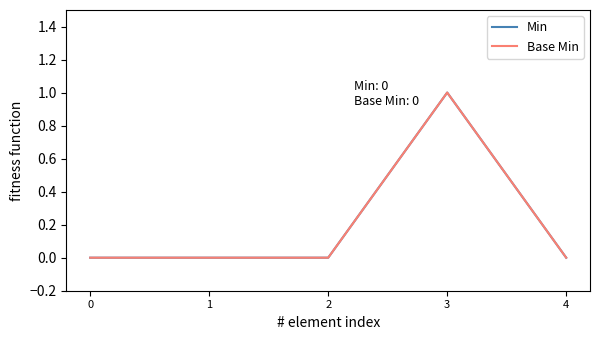

Which has a higher value, 4 or 2?

4